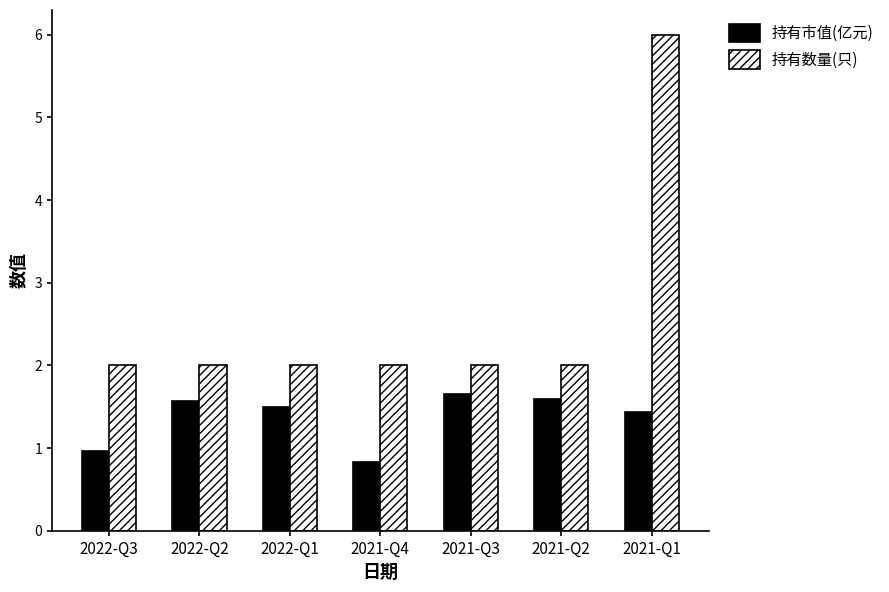

At how many categories does at least one series exceed 1?

7